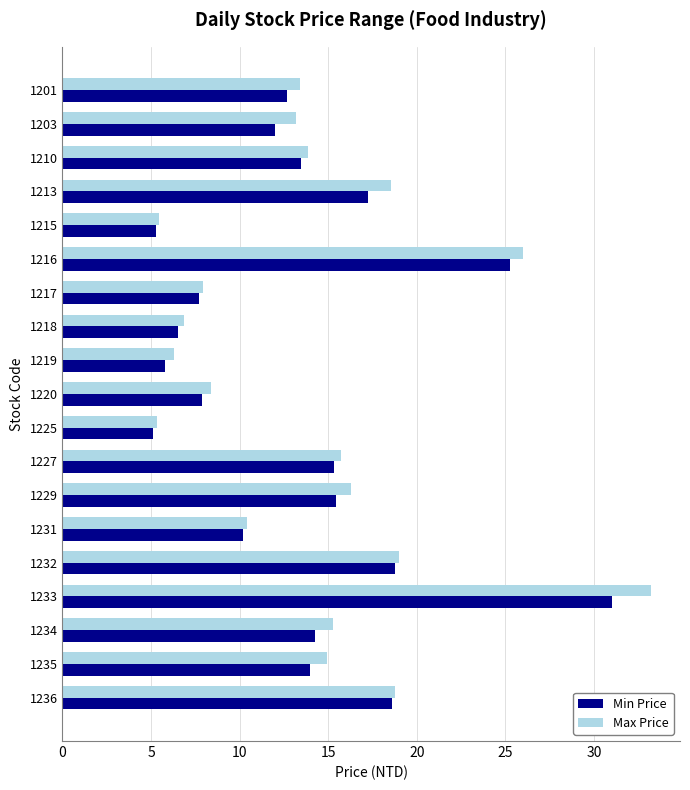

What is the spread (max minus min) of values at 1233?

2.2